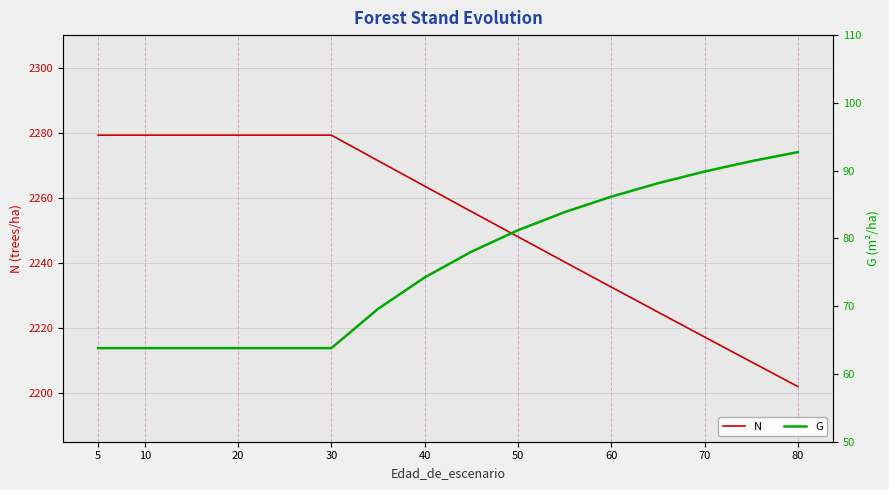

True or false: G and N cross at least once.

False